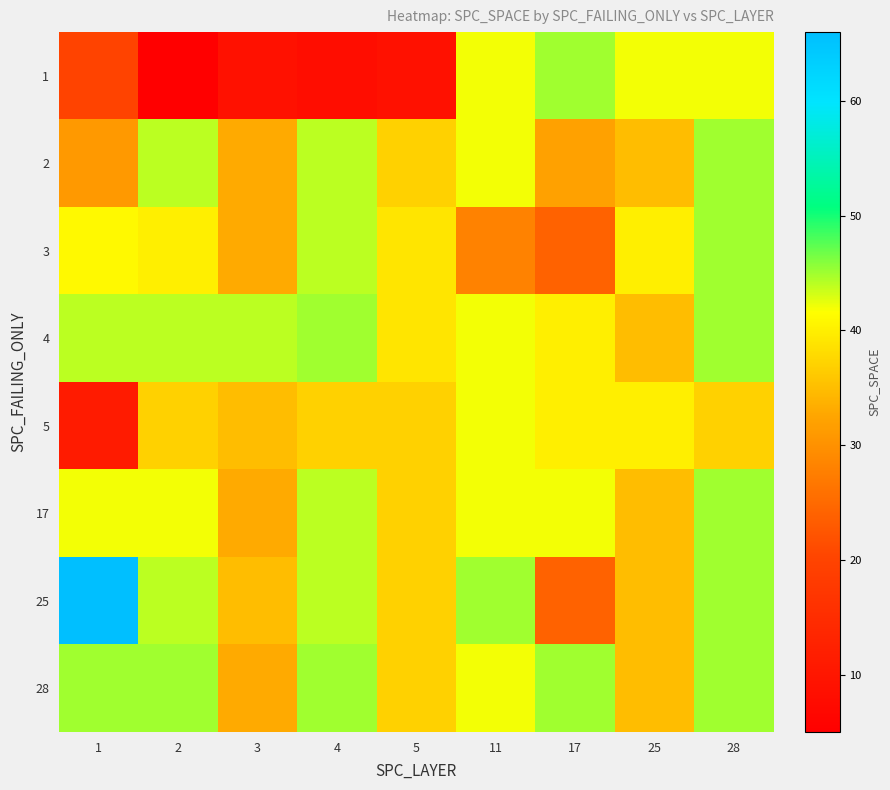

At 2, list the series in order from largest to smallest.

28, 2, 4, 25, 17, 3, 5, 1